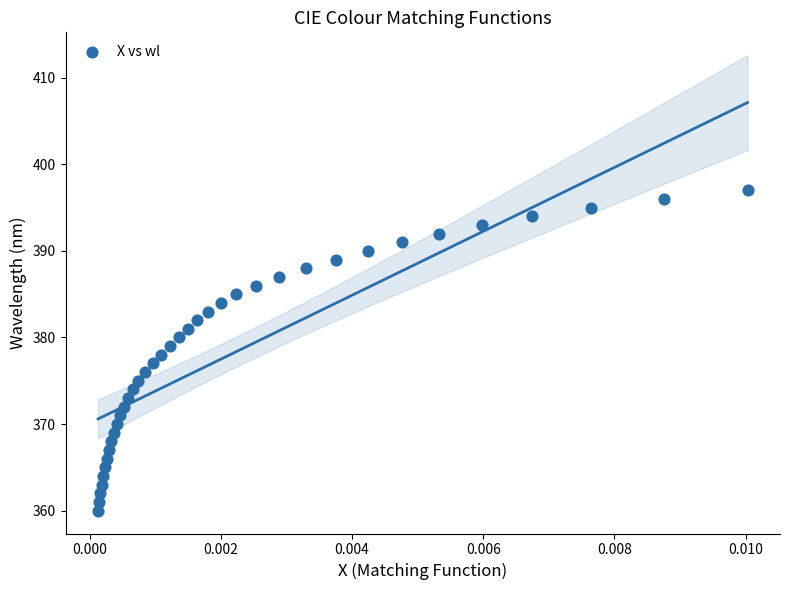

What is the range of Y values (max minus min)?

37